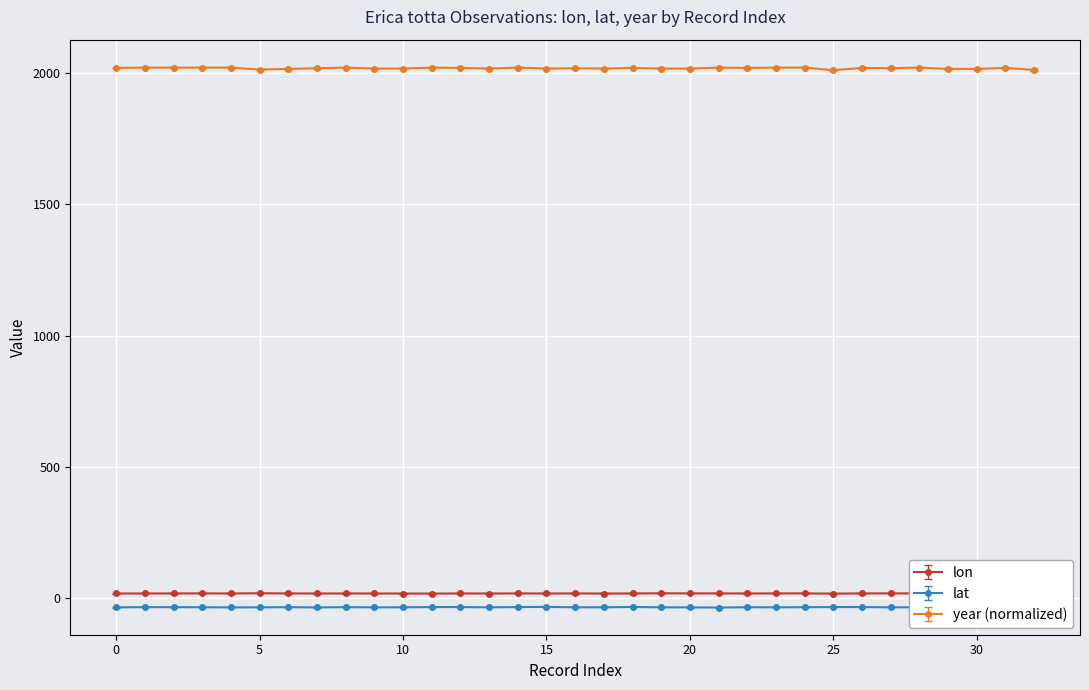

How many data points does each series have?

33